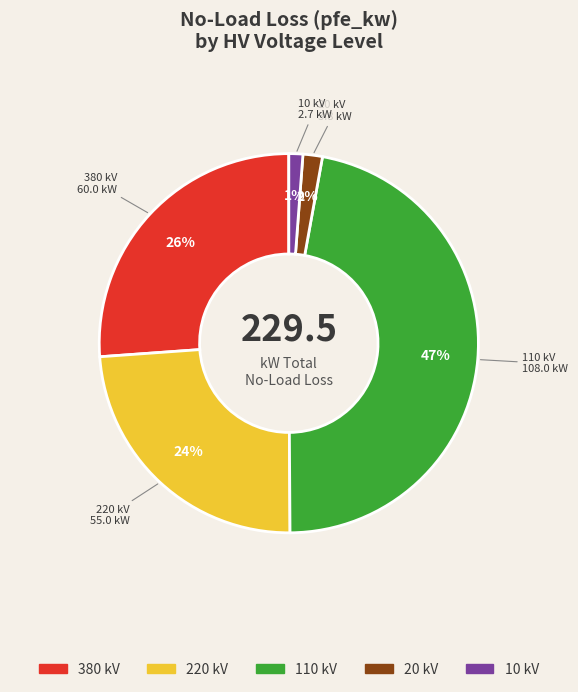

Is there a majority slice in this chart?

No